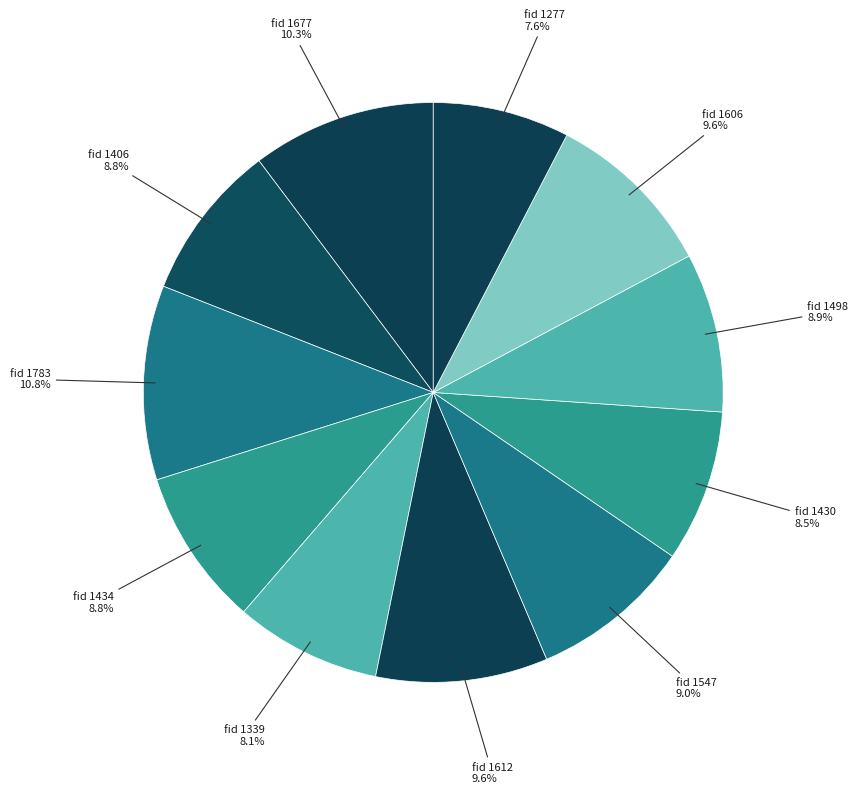

Count the number of slices in the pie.

11